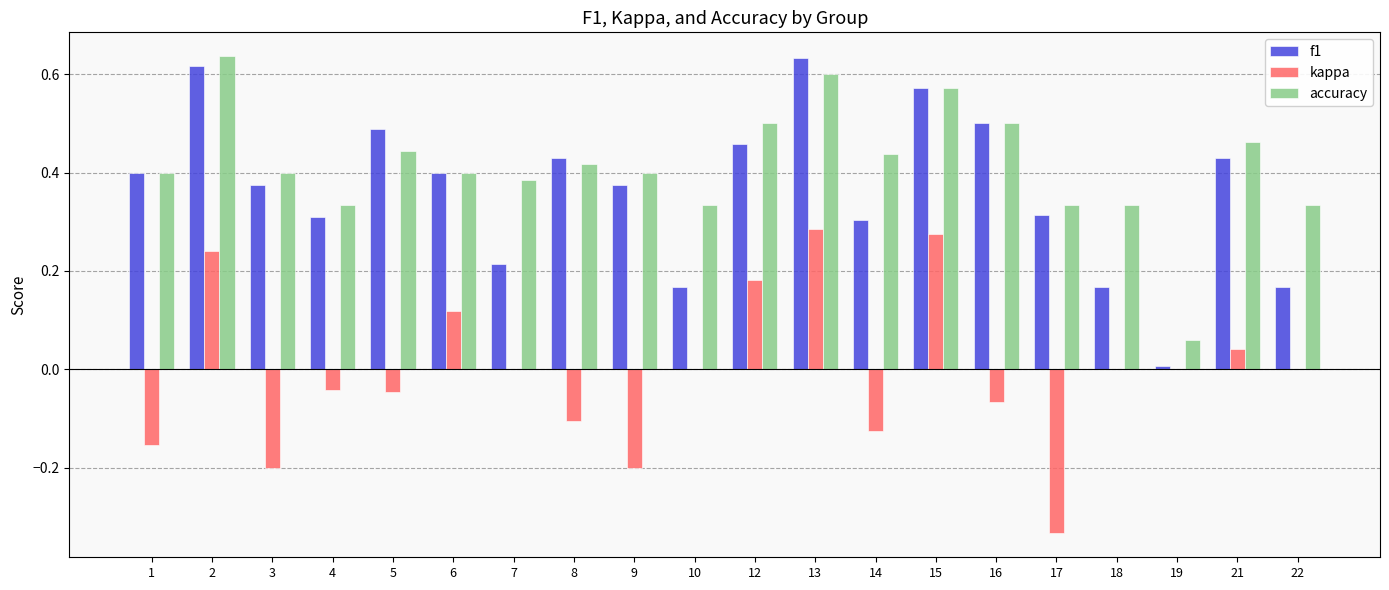

The accuracy series shows 0.4 at 6. True or false?

True